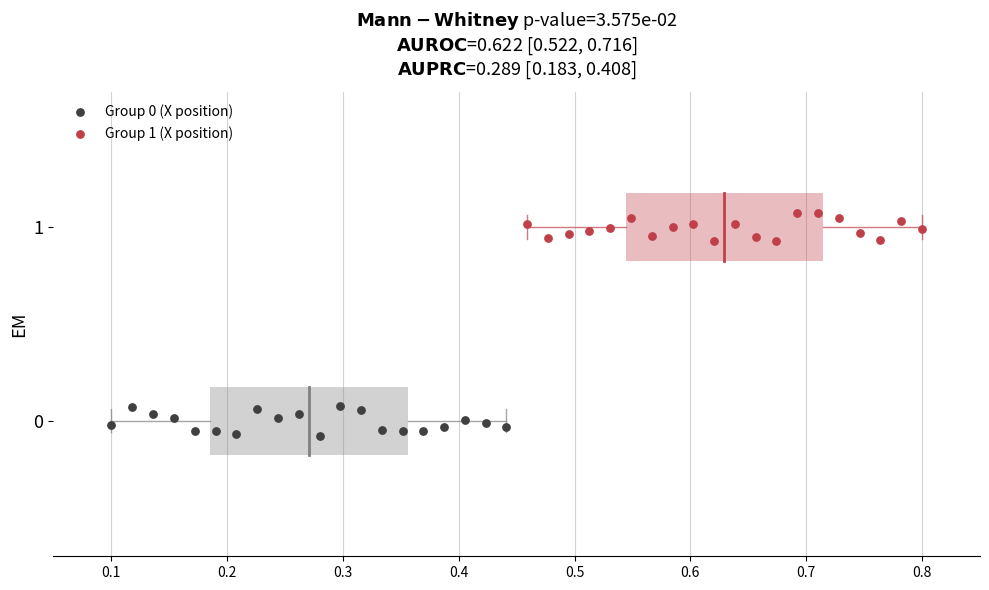

Which series reaches the maximum Y coordinate?

Group 1 (X position)